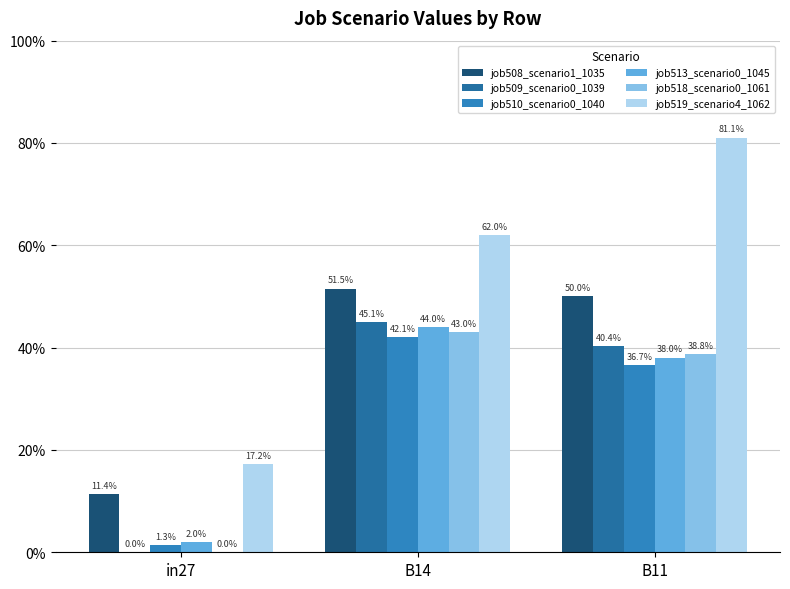

Are the bars horizontal?

No